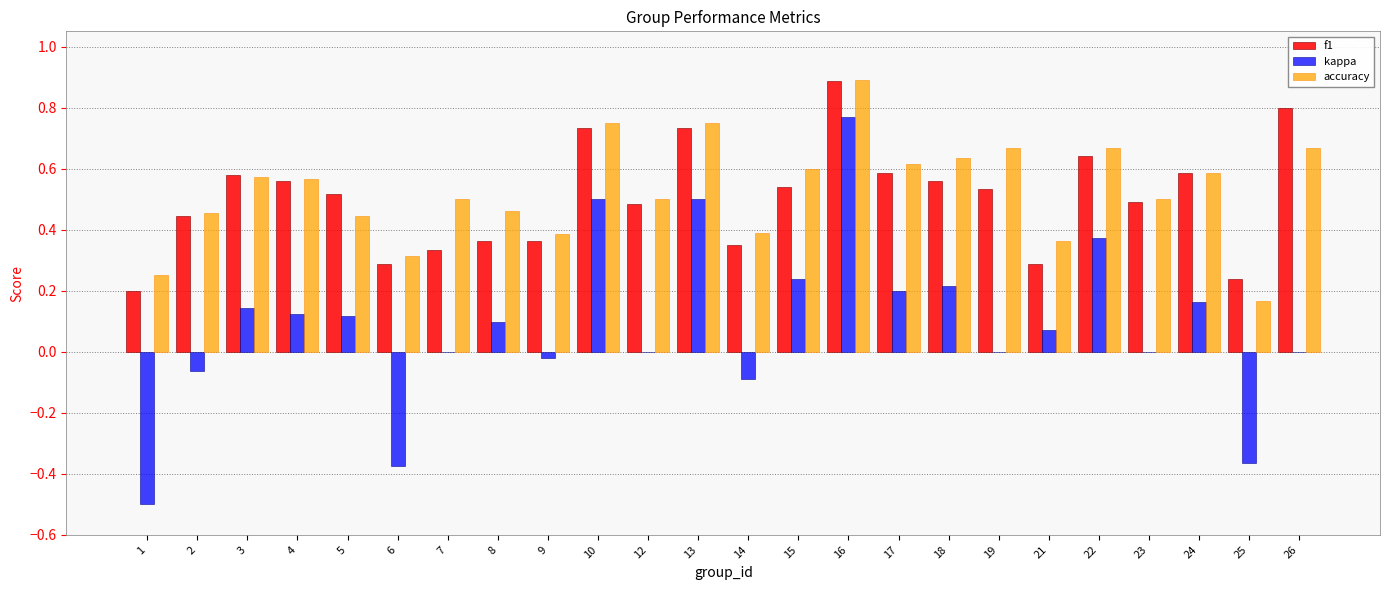

Which series changed the most between 14 and 24?

kappa